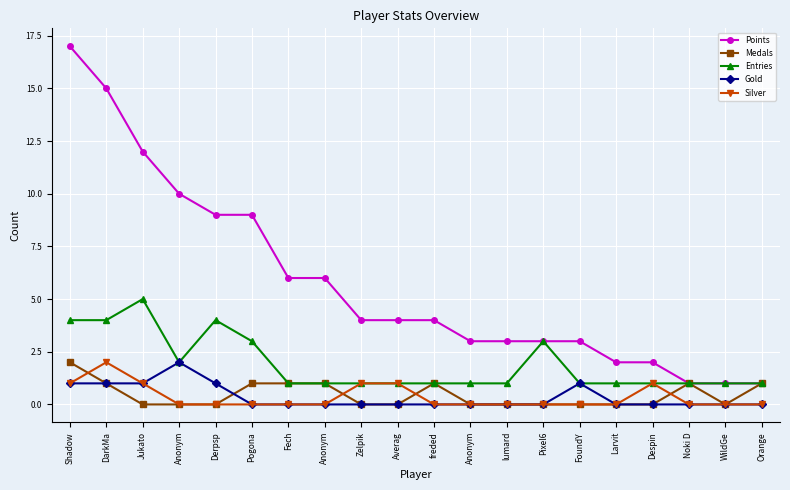

What are all the series names shown in the legend?

Points, Medals, Entries, Gold, Silver